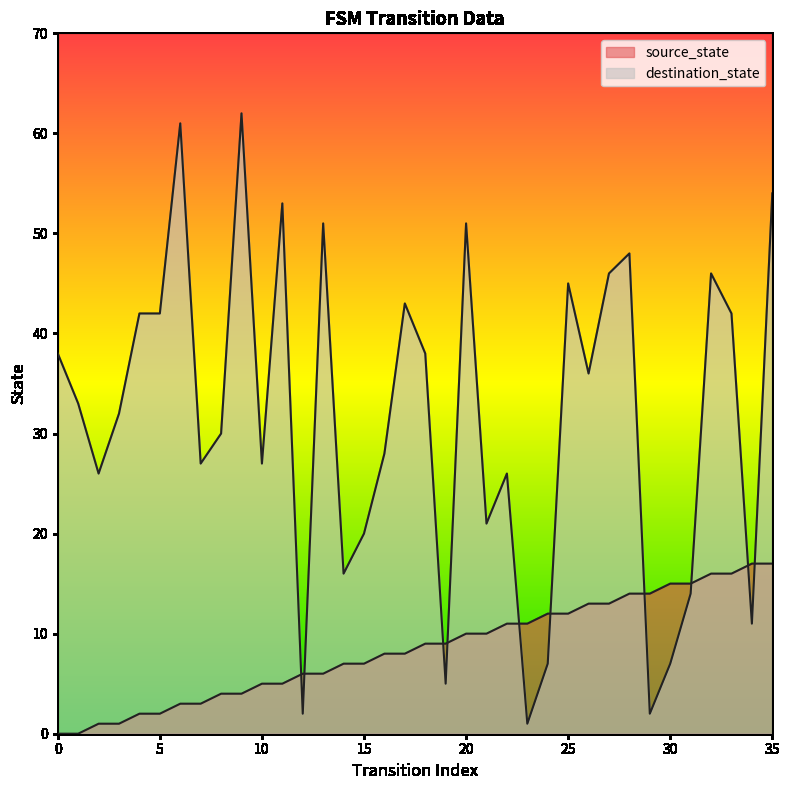

Rank the series by their maximum value, from lowest to highest.

source_state, destination_state